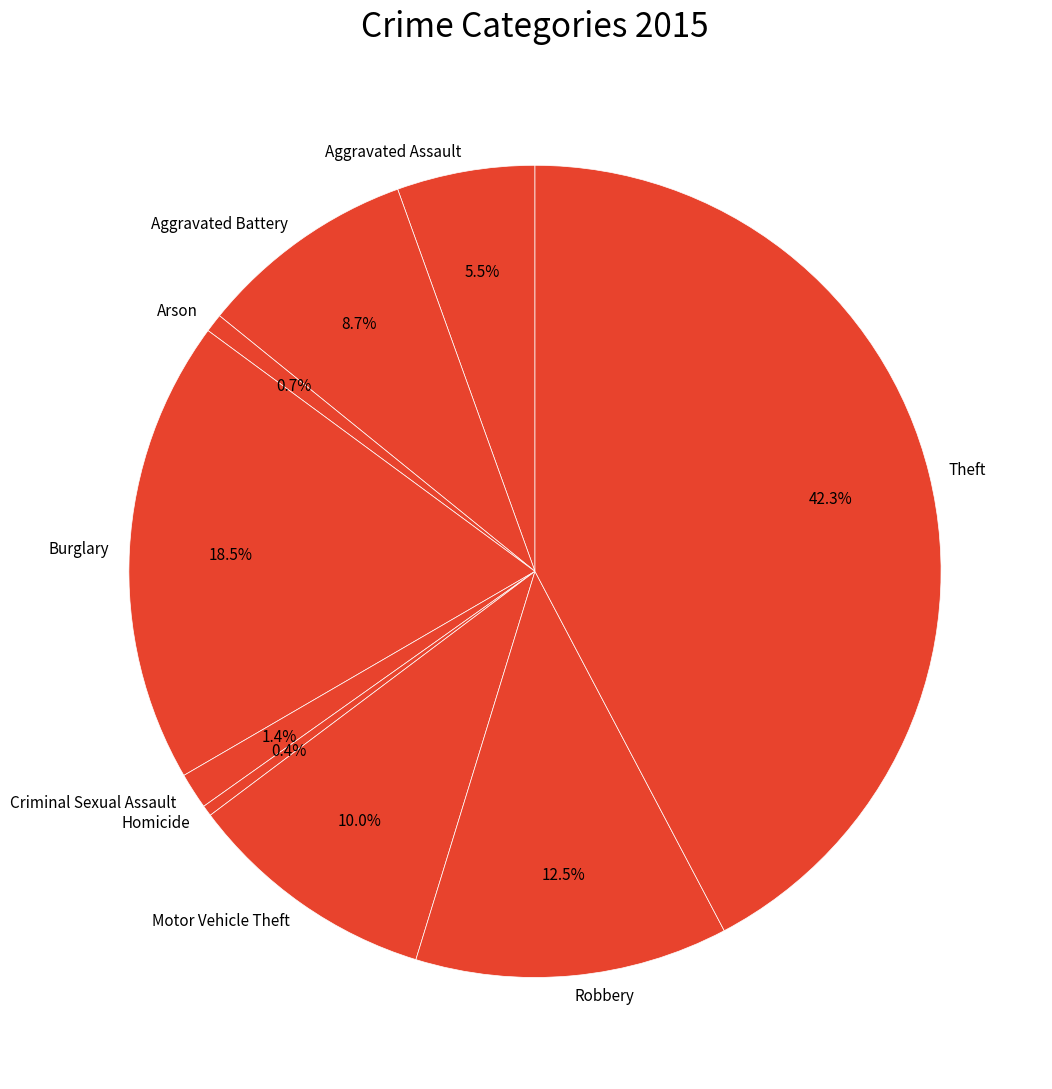

How many segments does this pie chart have?

9